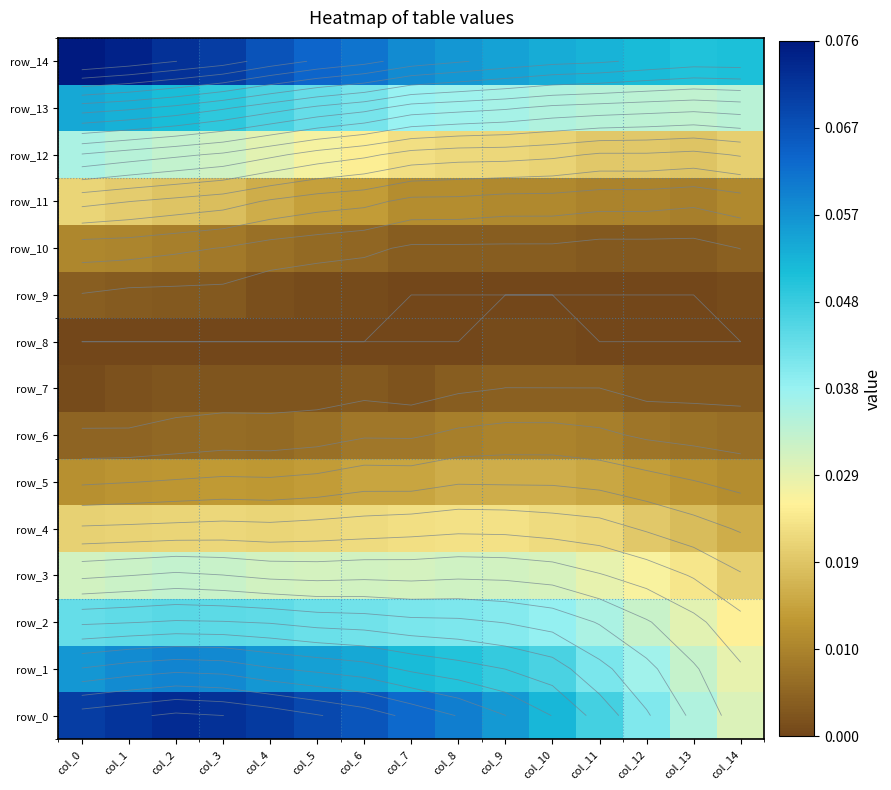

At col_2, list the series in order from largest to smallest.

row_0, row_14, row_1, row_13, row_2, row_3, row_12, row_4, row_11, row_5, row_10, row_6, row_9, row_7, row_8